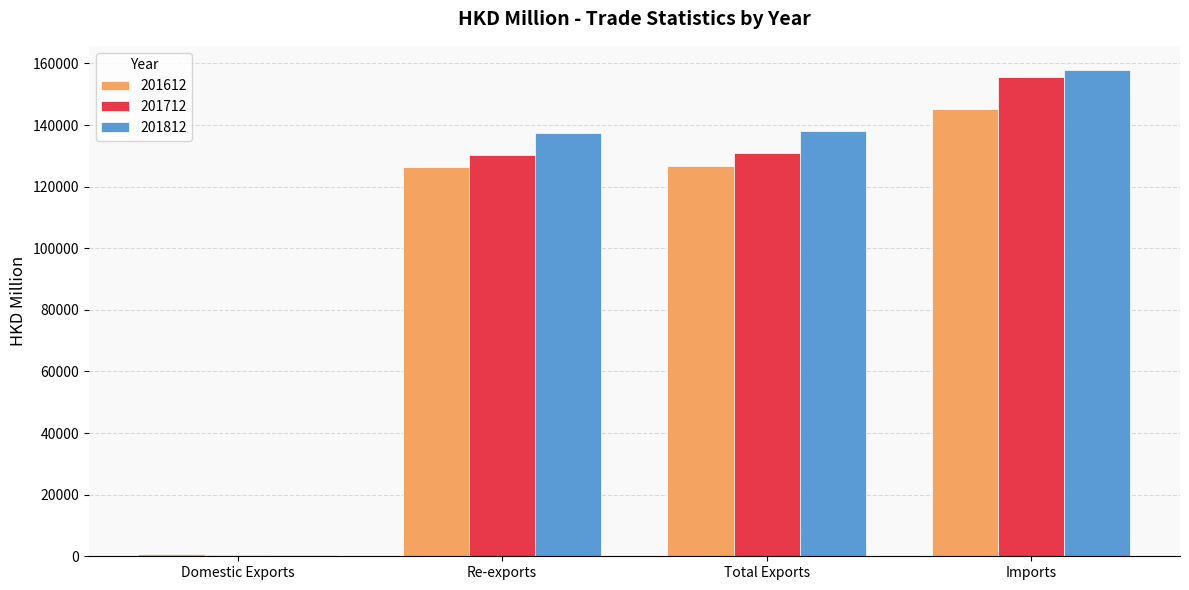

What are all the series names shown in the legend?

201612, 201712, 201812